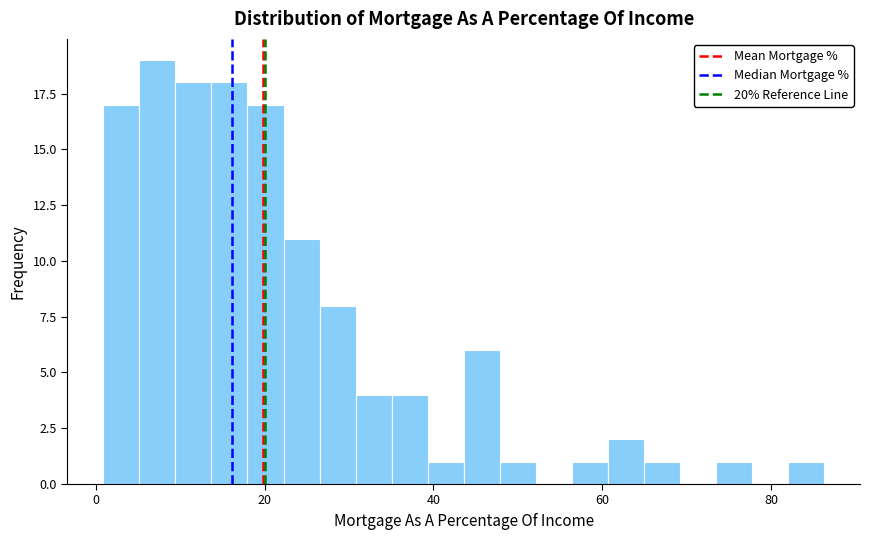

Around what value on the x-axis is the tallest bar? Give the approximate position of its centre, as read against the axis.

8